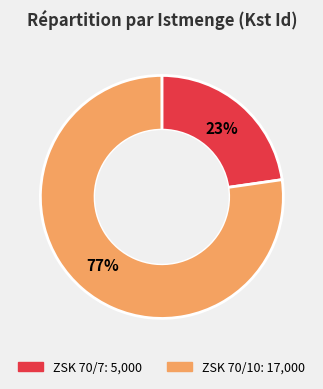

Count the number of slices in the pie.

2